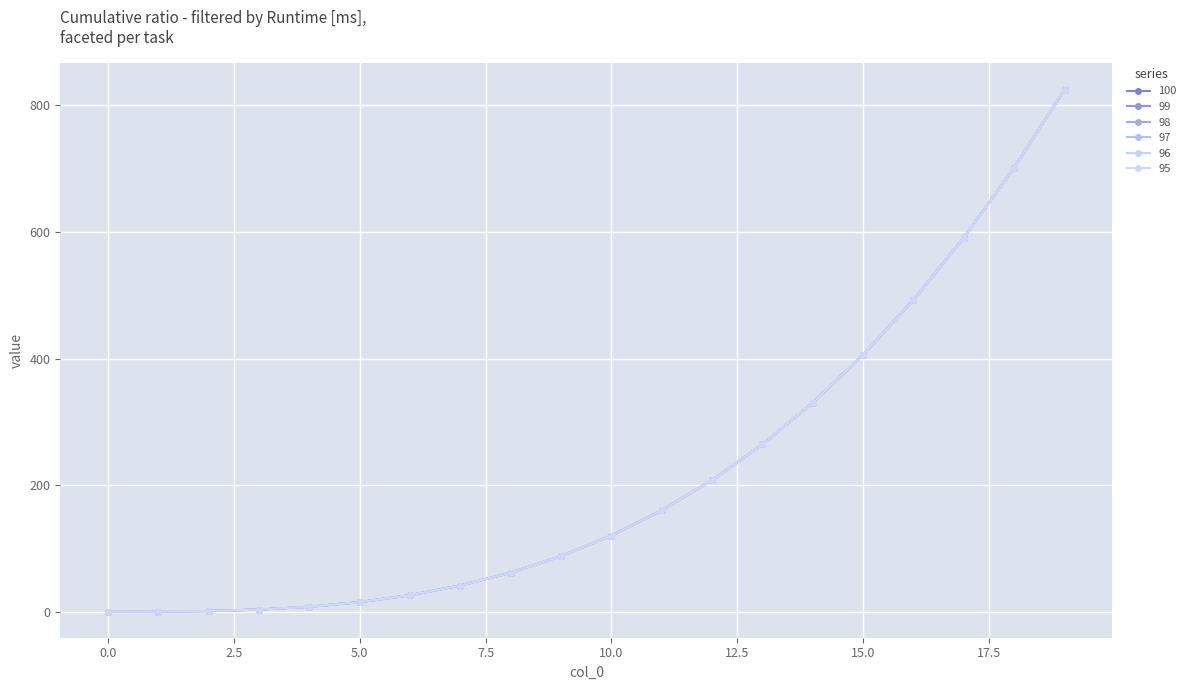

True or false: 99 and 100 cross at least once.

False